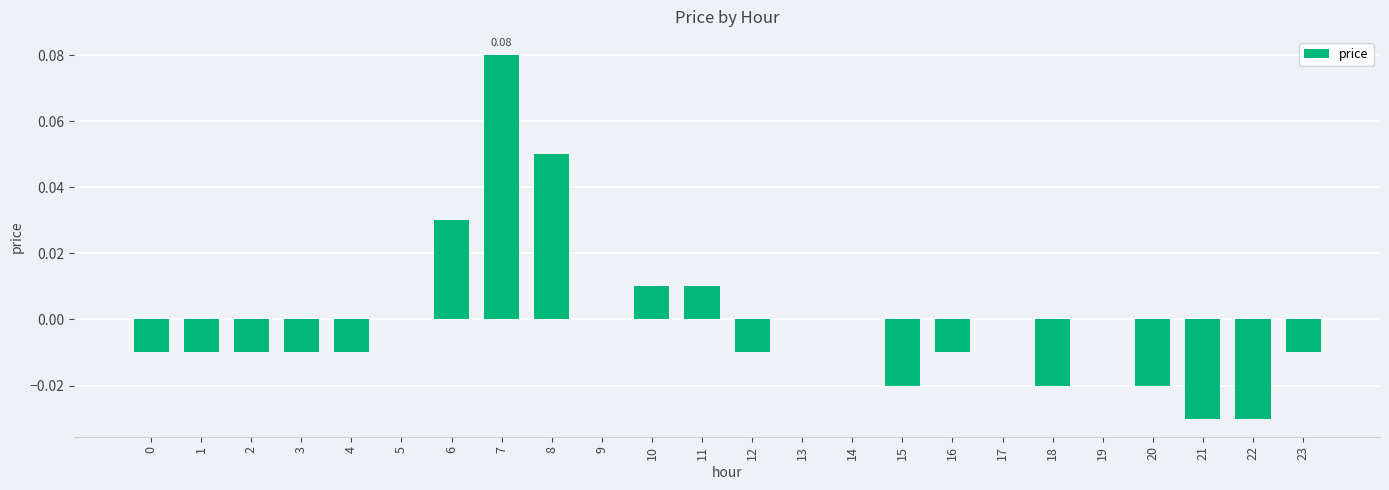

Between 6 and 20, which is larger?

6